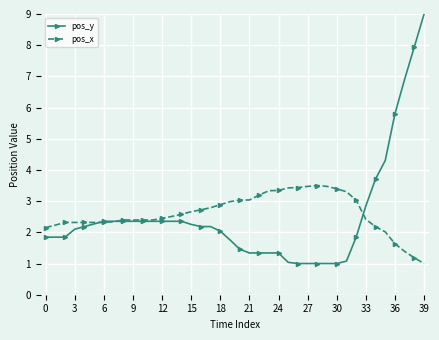

Rank the series by their maximum value, from lowest to highest.

pos_x, pos_y